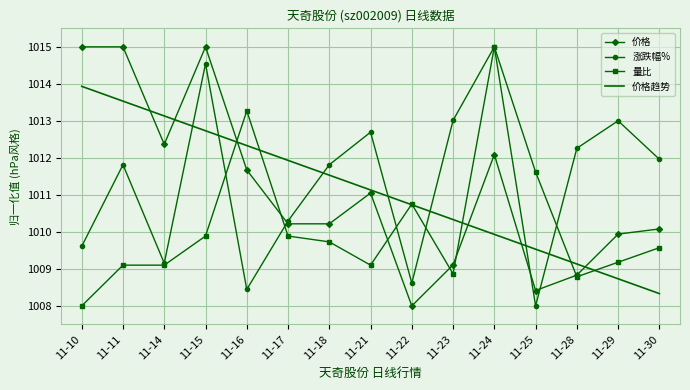

The 量比 series shows 233.8 at 11-14. True or false?

False